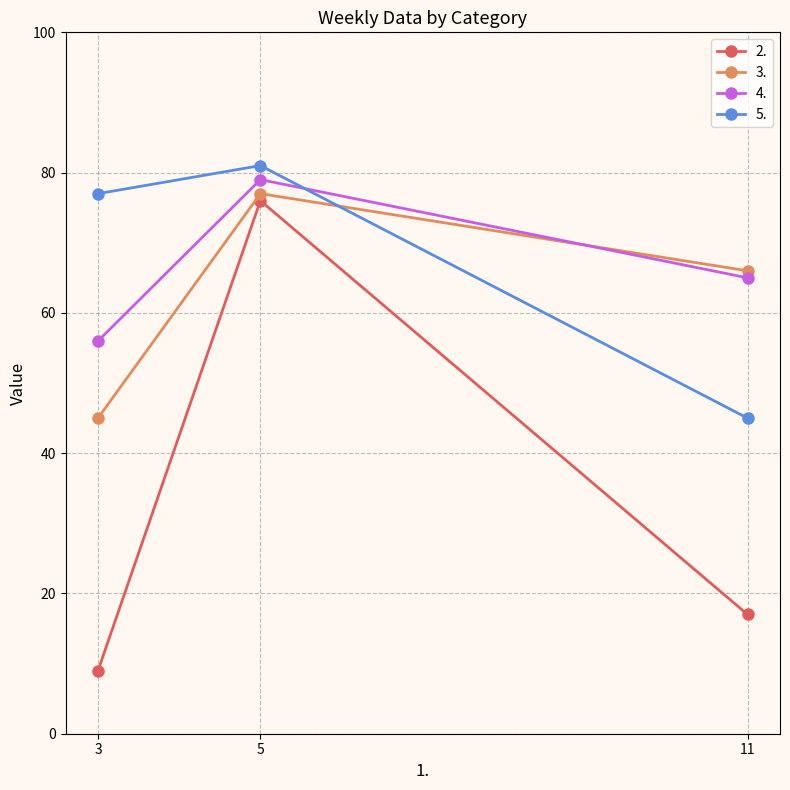

What is the difference between the maximum and minimum values in the 3. series?

32